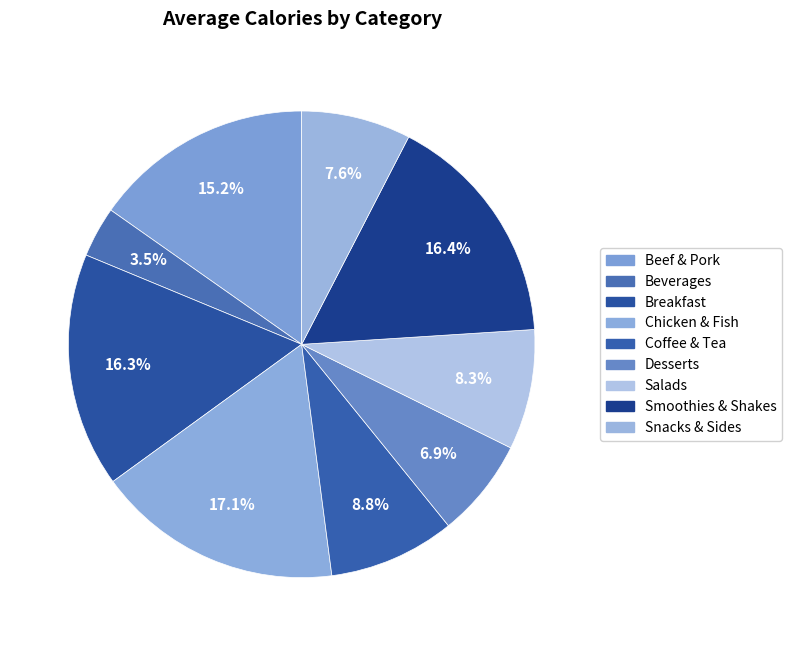

How many slices are in this pie chart?

9